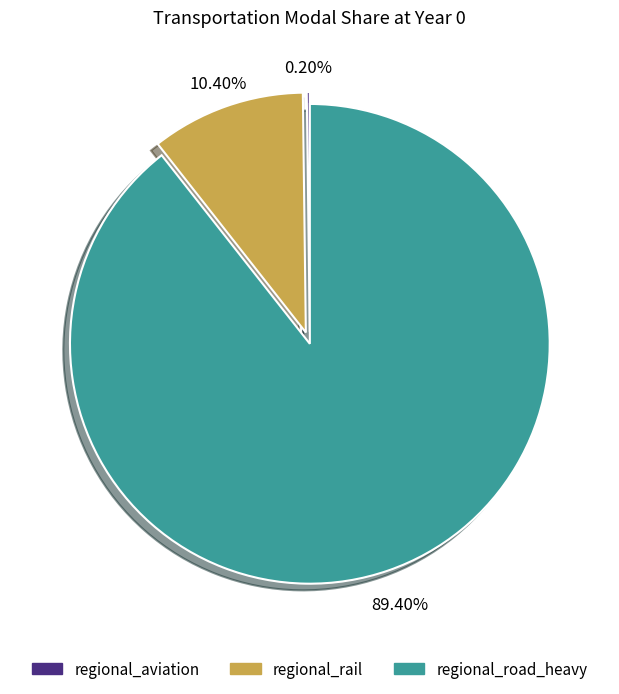

Is it true that regional_rail is 17% of the pie?

False